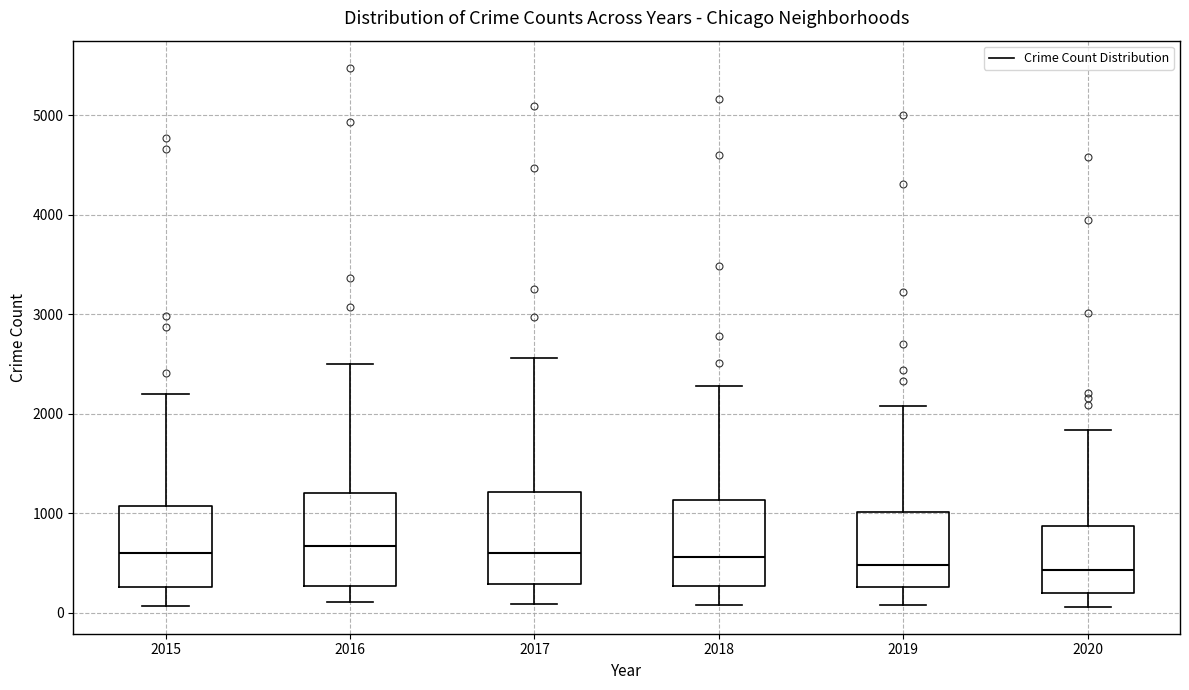

Reading left to right, transcribe this box plot: for each box, give where its median line is, the range the box spans, and where its two whiskers end, as read against the y-axis. The values are not printed on the chart, so give them approximately, as read against the axis.

2015: median 600, box 300 to 1100, whiskers 100 to 2200
2016: median 700, box 300 to 1200, whiskers 100 to 2500
2017: median 600, box 300 to 1200, whiskers 100 to 2600
2018: median 600, box 300 to 1100, whiskers 100 to 2300
2019: median 500, box 300 to 1000, whiskers 100 to 2100
2020: median 400, box 200 to 900, whiskers 100 to 1800